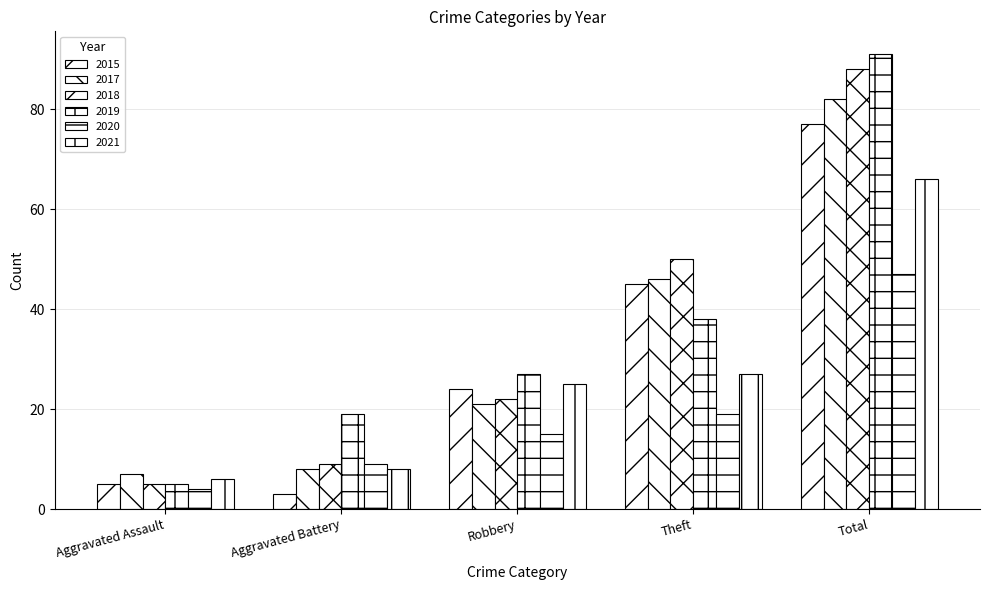

How many series are shown in this chart?

6